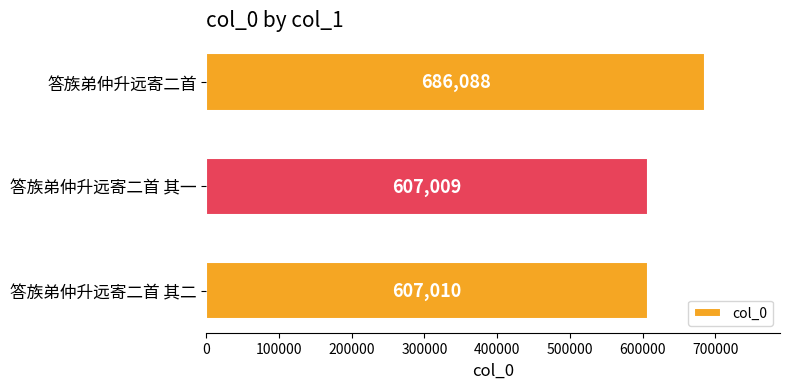

Reading top to bottom, list all the values displayed in this chart.

686088	607009	607010